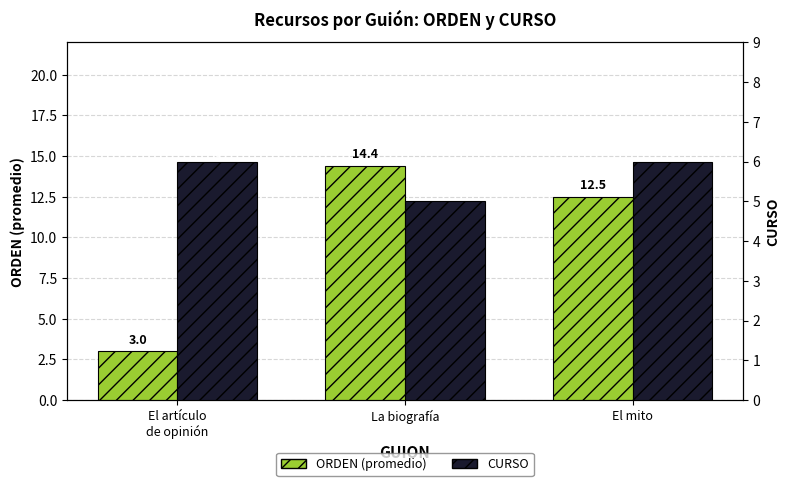

What is the difference between the maximum and minimum values in the CURSO series?

1.0